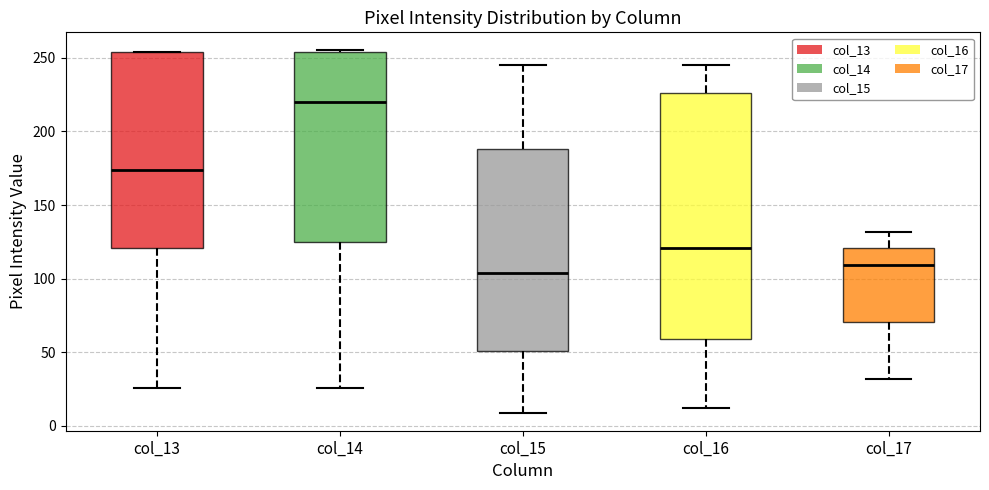

Where is the lower edge of the box for col_14 on the y-axis? The values are not printed on the chart, so give them approximately, as read against the axis.

125